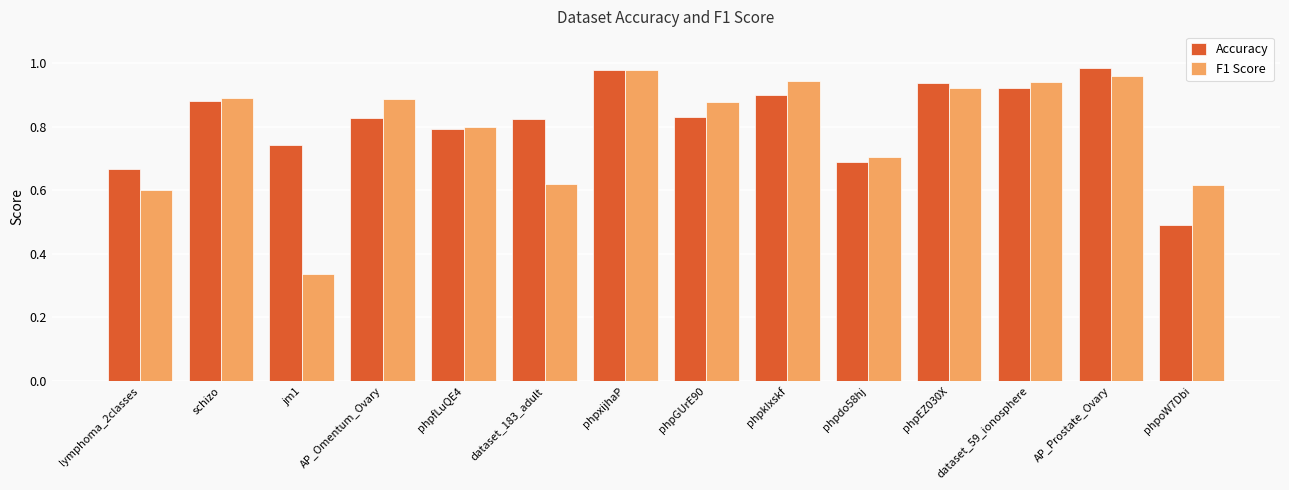

True or false: Accuracy has a value of 1.3 at phpxijhaP.

False